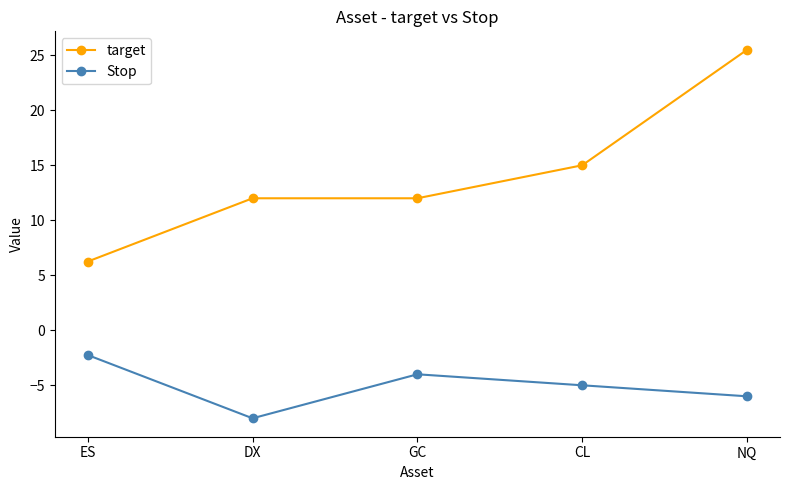

What is the value of the Stop point at the 2nd from the left?

-8.0